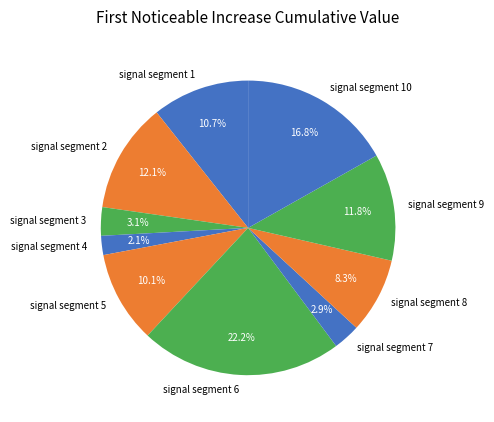

How many slices are in this pie chart?

10